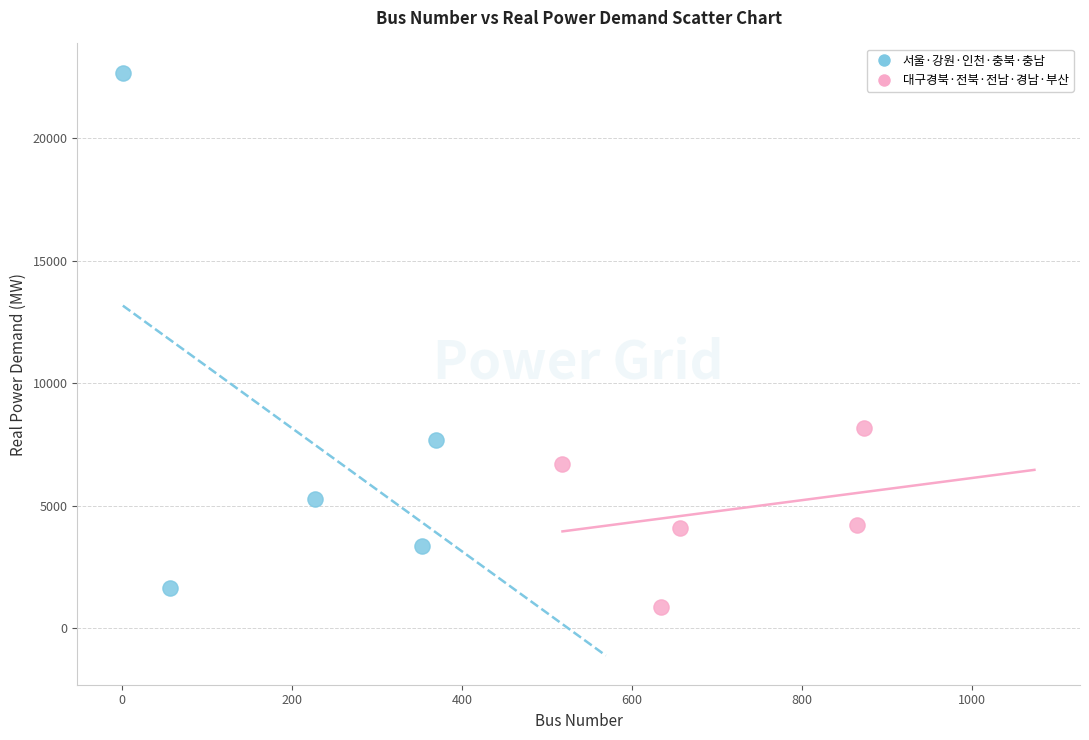

Which series contains the lowest Y value?

대구경북·전북·전남·경남·부산